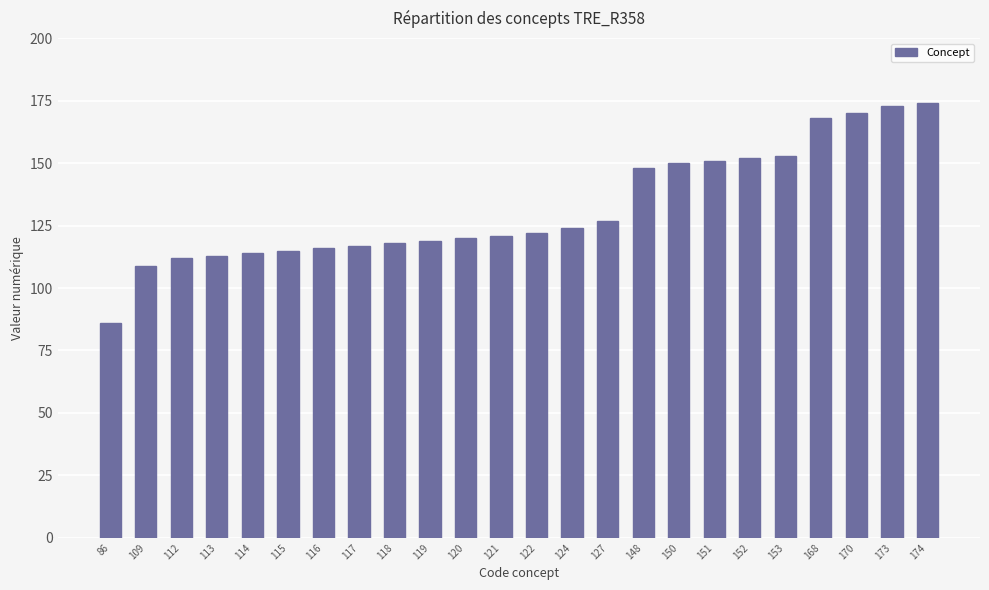

Reading right to left, list all the values displayed in this chart.

174	173	170	168	153	152	151	150	148	127	124	122	121	120	119	118	117	116	115	114	113	112	109	86